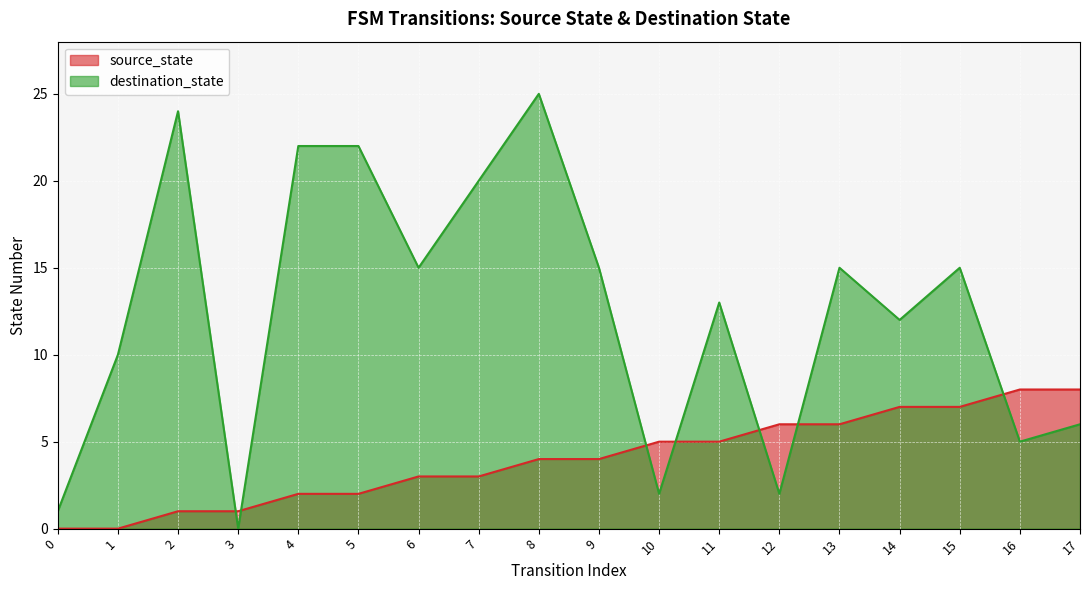

At which category does destination_state reach its first local valley?

3